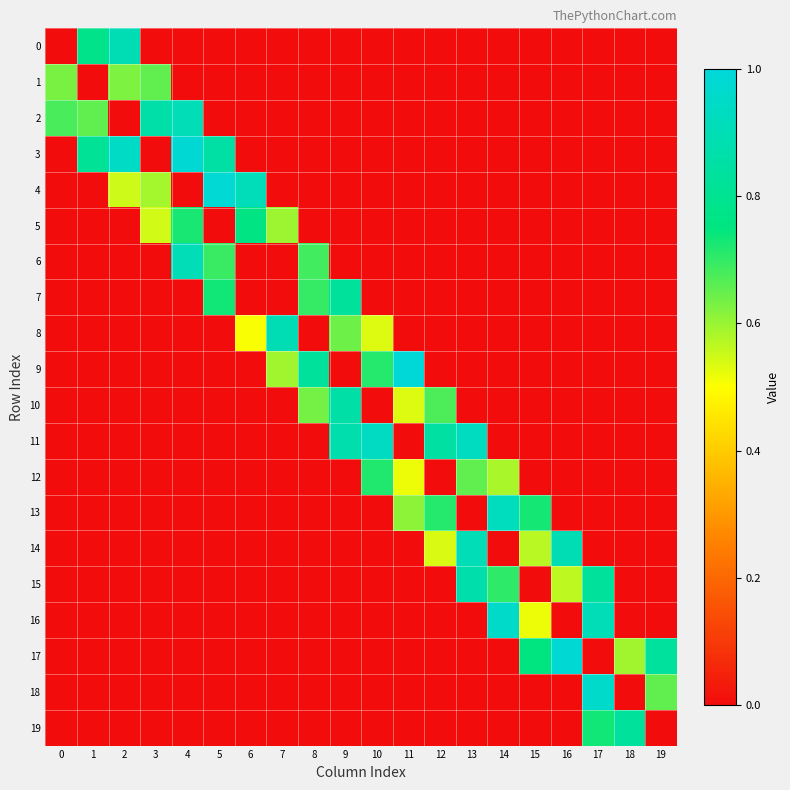

Reading left to right, list all the values displayed in this chart.

0: 0=0.0	1=0.8	2=0.9	3=0.0	4=0.0	5=0.0	6=0.0	7=0.0	8=0.0	9=0.0	10=0.0	11=0.0	12=0.0	13=0.0	14=0.0	15=0.0	16=0.0	17=0.0	18=0.0	19=0.0
1: 0=0.6	1=0.0	2=0.6	3=0.7	4=0.0	5=0.0	6=0.0	7=0.0	8=0.0	9=0.0	10=0.0	11=0.0	12=0.0	13=0.0	14=0.0	15=0.0	16=0.0	17=0.0	18=0.0	19=0.0
2: 0=0.7	1=0.7	2=0.0	3=0.9	4=0.9	5=0.0	6=0.0	7=0.0	8=0.0	9=0.0	10=0.0	11=0.0	12=0.0	13=0.0	14=0.0	15=0.0	16=0.0	17=0.0	18=0.0	19=0.0
3: 0=0.0	1=0.8	2=0.9	3=0.0	4=1.0	5=0.9	6=0.0	7=0.0	8=0.0	9=0.0	10=0.0	11=0.0	12=0.0	13=0.0	14=0.0	15=0.0	16=0.0	17=0.0	18=0.0	19=0.0
4: 0=0.0	1=0.0	2=0.5	3=0.6	4=0.0	5=1.0	6=0.9	7=0.0	8=0.0	9=0.0	10=0.0	11=0.0	12=0.0	13=0.0	14=0.0	15=0.0	16=0.0	17=0.0	18=0.0	19=0.0
5: 0=0.0	1=0.0	2=0.0	3=0.5	4=0.7	5=0.0	6=0.8	7=0.6	8=0.0	9=0.0	10=0.0	11=0.0	12=0.0	13=0.0	14=0.0	15=0.0	16=0.0	17=0.0	18=0.0	19=0.0
6: 0=0.0	1=0.0	2=0.0	3=0.0	4=0.9	5=0.7	6=0.0	7=0.0	8=0.7	9=0.0	10=0.0	11=0.0	12=0.0	13=0.0	14=0.0	15=0.0	16=0.0	17=0.0	18=0.0	19=0.0
7: 0=0.0	1=0.0	2=0.0	3=0.0	4=0.0	5=0.7	6=0.0	7=0.0	8=0.7	9=0.8	10=0.0	11=0.0	12=0.0	13=0.0	14=0.0	15=0.0	16=0.0	17=0.0	18=0.0	19=0.0
8: 0=0.0	1=0.0	2=0.0	3=0.0	4=0.0	5=0.0	6=0.5	7=0.9	8=0.0	9=0.6	10=0.5	11=0.0	12=0.0	13=0.0	14=0.0	15=0.0	16=0.0	17=0.0	18=0.0	19=0.0
9: 0=0.0	1=0.0	2=0.0	3=0.0	4=0.0	5=0.0	6=0.0	7=0.6	8=0.8	9=0.0	10=0.7	11=1.0	12=0.0	13=0.0	14=0.0	15=0.0	16=0.0	17=0.0	18=0.0	19=0.0
10: 0=0.0	1=0.0	2=0.0	3=0.0	4=0.0	5=0.0	6=0.0	7=0.0	8=0.6	9=0.9	10=0.0	11=0.5	12=0.7	13=0.0	14=0.0	15=0.0	16=0.0	17=0.0	18=0.0	19=0.0
11: 0=0.0	1=0.0	2=0.0	3=0.0	4=0.0	5=0.0	6=0.0	7=0.0	8=0.0	9=0.9	10=0.9	11=0.0	12=0.9	13=0.9	14=0.0	15=0.0	16=0.0	17=0.0	18=0.0	19=0.0
12: 0=0.0	1=0.0	2=0.0	3=0.0	4=0.0	5=0.0	6=0.0	7=0.0	8=0.0	9=0.0	10=0.7	11=0.5	12=0.0	13=0.7	14=0.6	15=0.0	16=0.0	17=0.0	18=0.0	19=0.0
13: 0=0.0	1=0.0	2=0.0	3=0.0	4=0.0	5=0.0	6=0.0	7=0.0	8=0.0	9=0.0	10=0.0	11=0.6	12=0.7	13=0.0	14=0.9	15=0.7	16=0.0	17=0.0	18=0.0	19=0.0
14: 0=0.0	1=0.0	2=0.0	3=0.0	4=0.0	5=0.0	6=0.0	7=0.0	8=0.0	9=0.0	10=0.0	11=0.0	12=0.5	13=0.9	14=0.0	15=0.6	16=0.9	17=0.0	18=0.0	19=0.0
15: 0=0.0	1=0.0	2=0.0	3=0.0	4=0.0	5=0.0	6=0.0	7=0.0	8=0.0	9=0.0	10=0.0	11=0.0	12=0.0	13=0.9	14=0.7	15=0.0	16=0.6	17=0.8	18=0.0	19=0.0
16: 0=0.0	1=0.0	2=0.0	3=0.0	4=0.0	5=0.0	6=0.0	7=0.0	8=0.0	9=0.0	10=0.0	11=0.0	12=0.0	13=0.0	14=1.0	15=0.5	16=0.0	17=0.9	18=0.0	19=0.0
17: 0=0.0	1=0.0	2=0.0	3=0.0	4=0.0	5=0.0	6=0.0	7=0.0	8=0.0	9=0.0	10=0.0	11=0.0	12=0.0	13=0.0	14=0.0	15=0.8	16=1.0	17=0.0	18=0.6	19=0.8
18: 0=0.0	1=0.0	2=0.0	3=0.0	4=0.0	5=0.0	6=0.0	7=0.0	8=0.0	9=0.0	10=0.0	11=0.0	12=0.0	13=0.0	14=0.0	15=0.0	16=0.0	17=1.0	18=0.0	19=0.7
19: 0=0.0	1=0.0	2=0.0	3=0.0	4=0.0	5=0.0	6=0.0	7=0.0	8=0.0	9=0.0	10=0.0	11=0.0	12=0.0	13=0.0	14=0.0	15=0.0	16=0.0	17=0.7	18=0.8	19=0.0